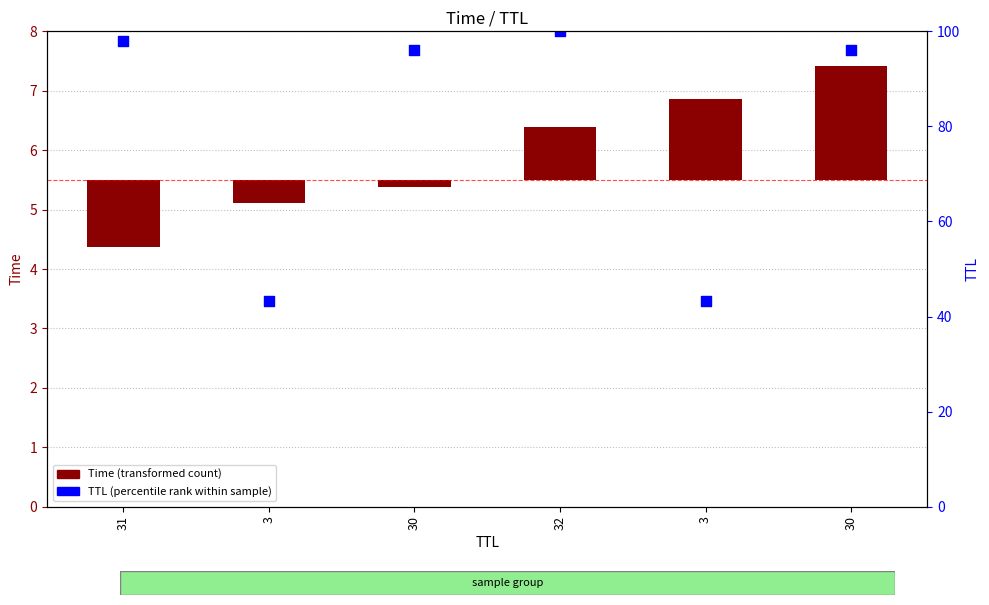

Which series contains the highest Y value?

TTL (percentile rank within sample)